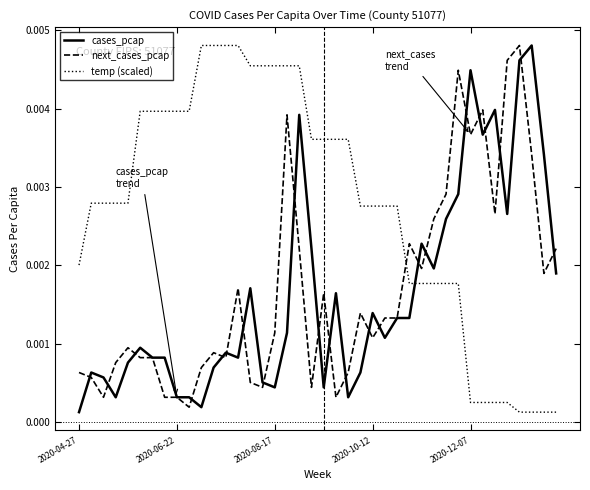

Does the chart display data point markers on the line(s)?

No